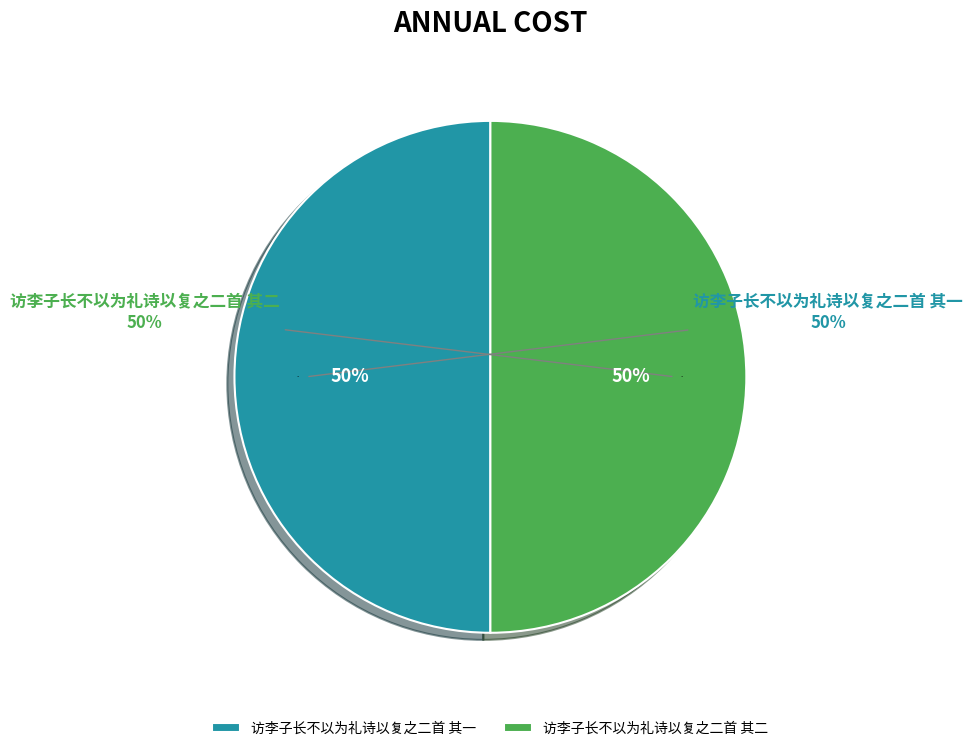

Is there a majority slice in this chart?

Yes